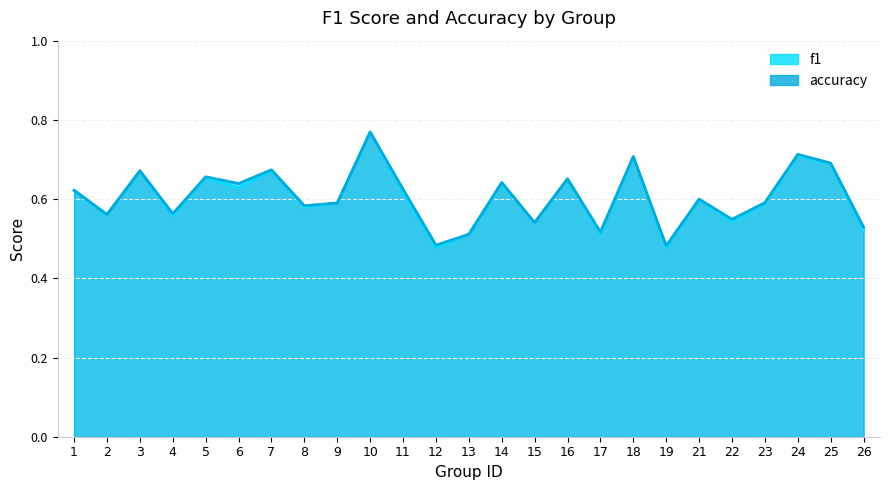

Reading left to right, transcribe all the data shown in this chart.

f1: 0.6	0.6	0.7	0.6	0.7	0.6	0.7	0.6	0.6	0.8	0.6	0.5	0.5	0.6	0.5	0.7	0.5	0.7	0.5	0.6	0.5	0.6	0.7	0.7	0.5
accuracy: 0.6	0.6	0.7	0.6	0.7	0.6	0.7	0.6	0.6	0.8	0.6	0.5	0.5	0.6	0.5	0.7	0.5	0.7	0.5	0.6	0.5	0.6	0.7	0.7	0.5